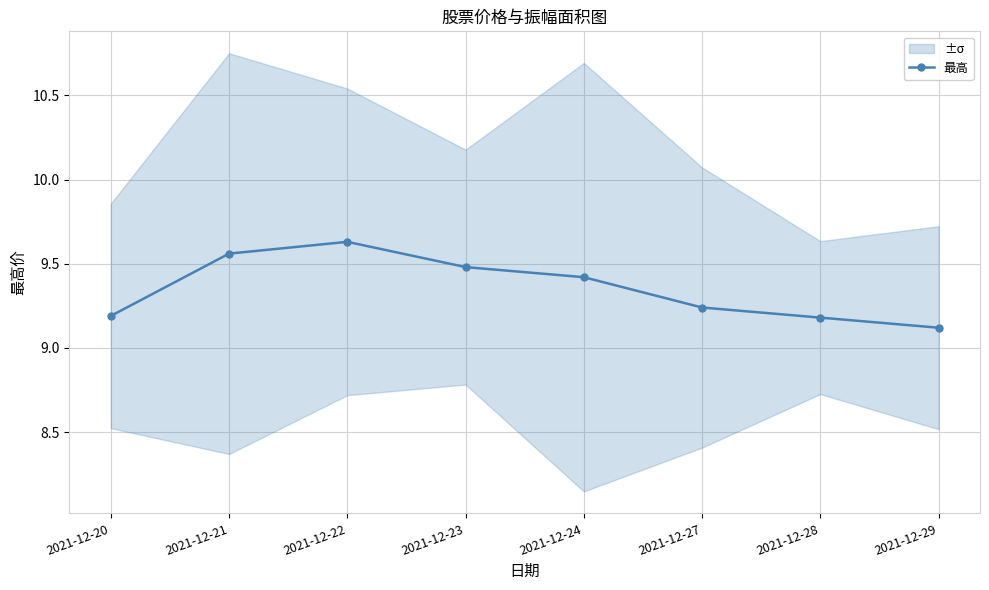

Reading left to right, extract all data points from this chart.

9.2	9.6	9.6	9.5	9.4	9.2	9.2	9.1